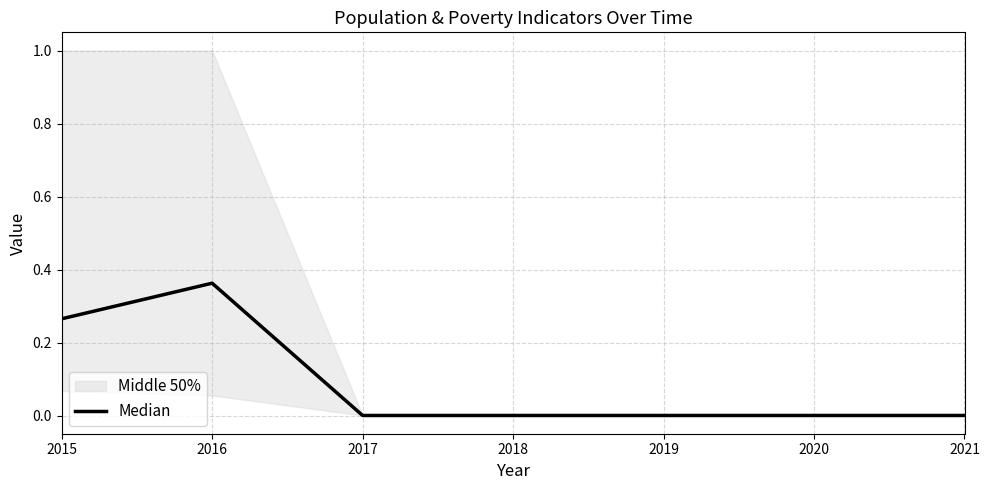

List the labels in order of value, largest first.

2016, 2015, 2017, 2018, 2019, 2020, 2021